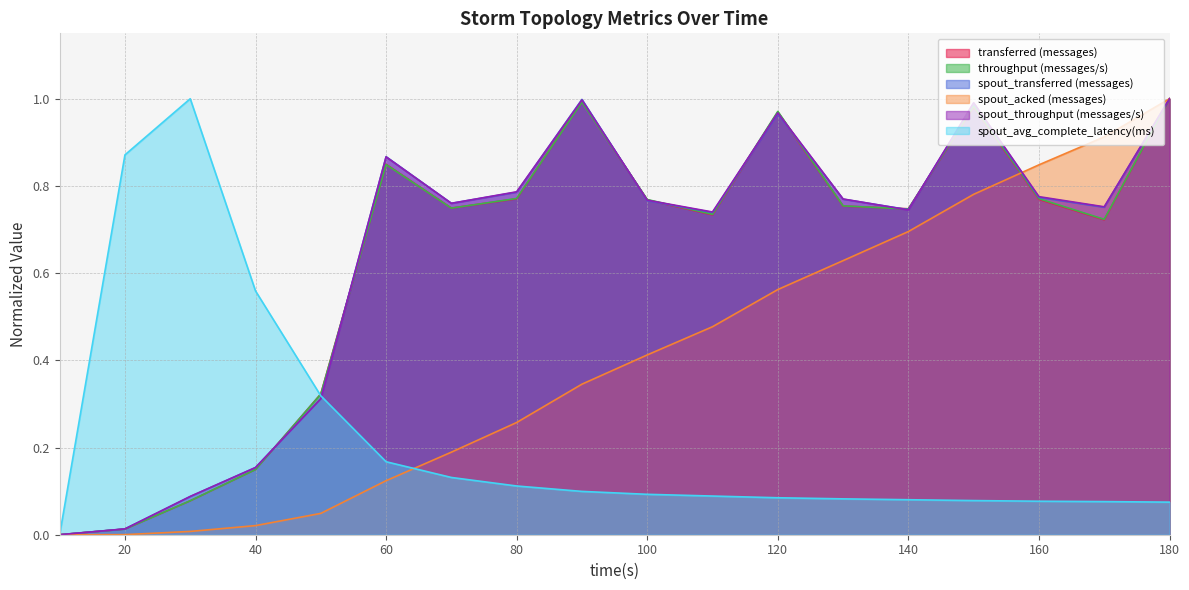

How many times do spout_throughput (messages/s) and throughput (messages/s) cross each other?

8